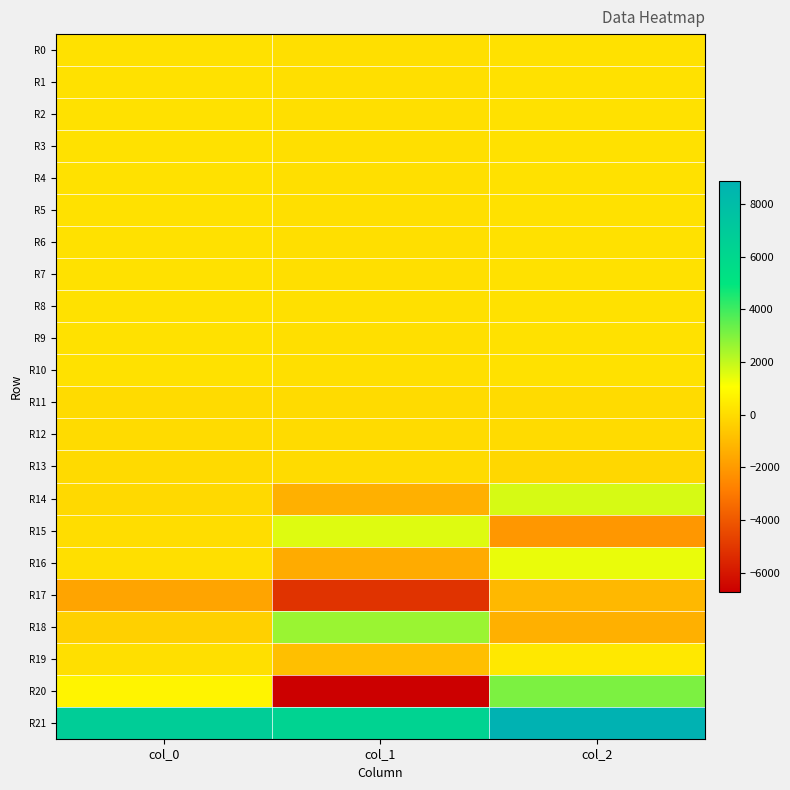

Which series changed the most between col_1 and col_2?

R20